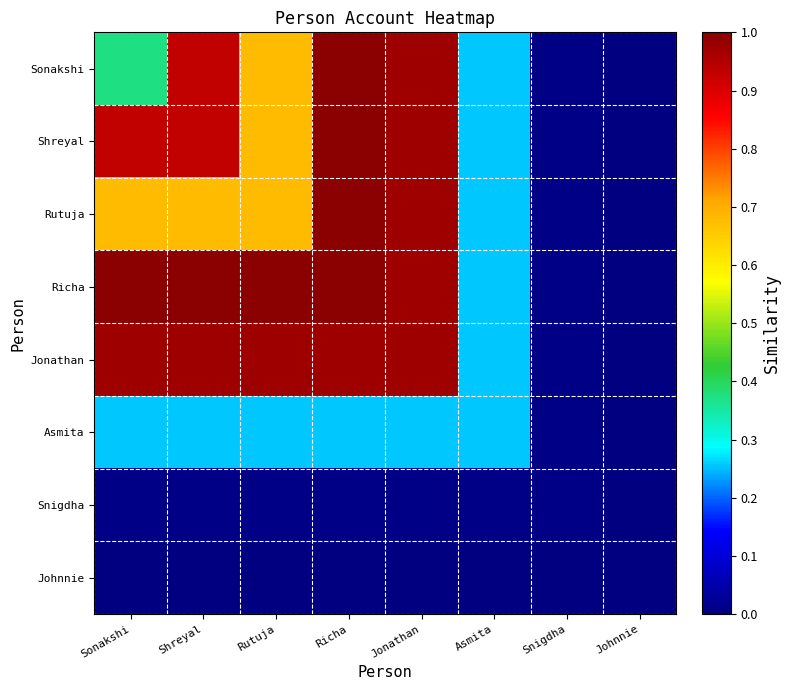

Which series has the largest range (max minus min)?

Sonakshi